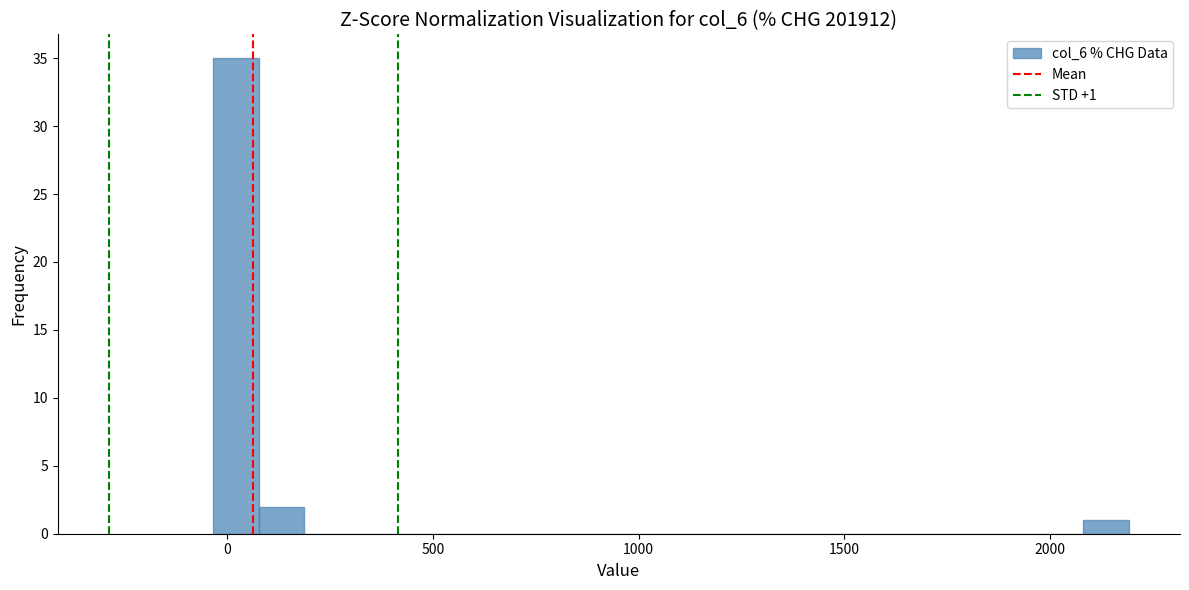

Read against the x-axis, roughly where is the centre of the tallest bar?

0